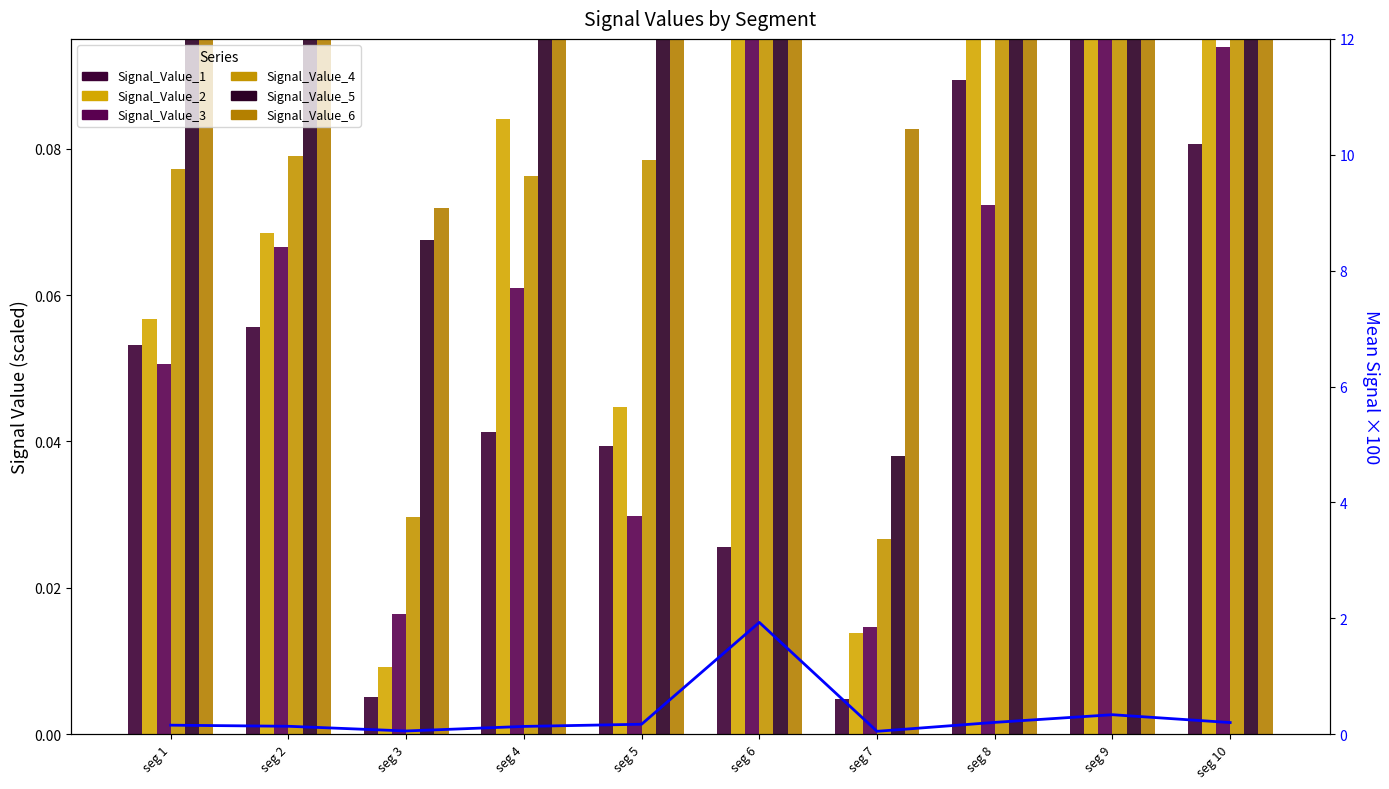

How many data points does each series have?

10